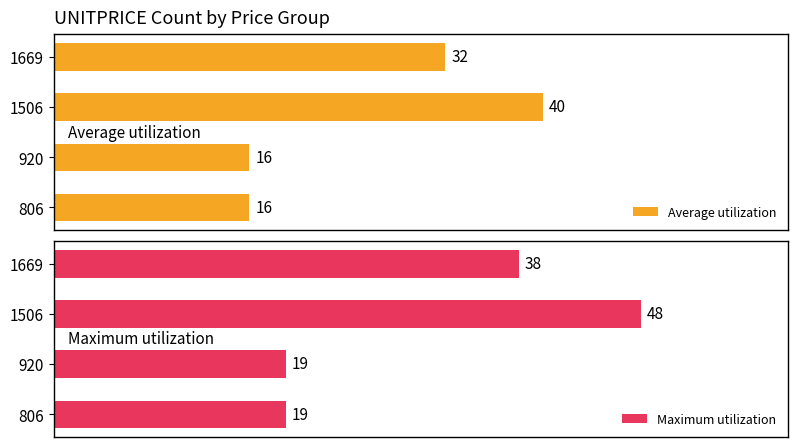

What is the spread (max minus min) of values at 1506?

8